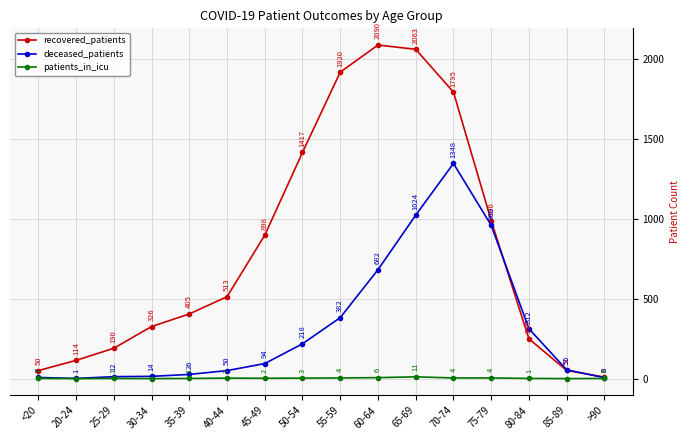

After their last crossing, which series has the higher values: recovered_patients or deceased_patients?

recovered_patients